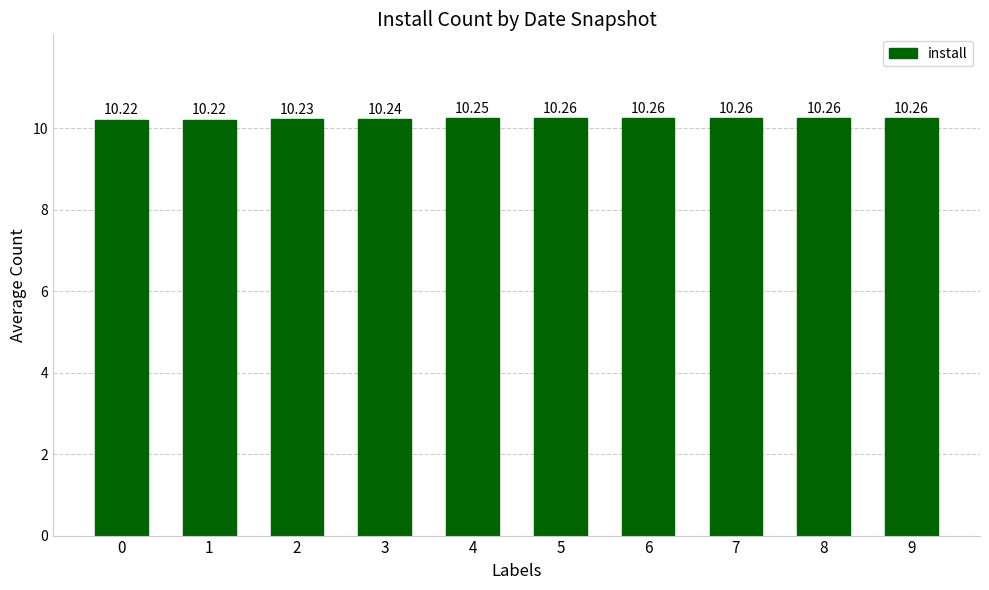

How many categories are shown in the chart?

10